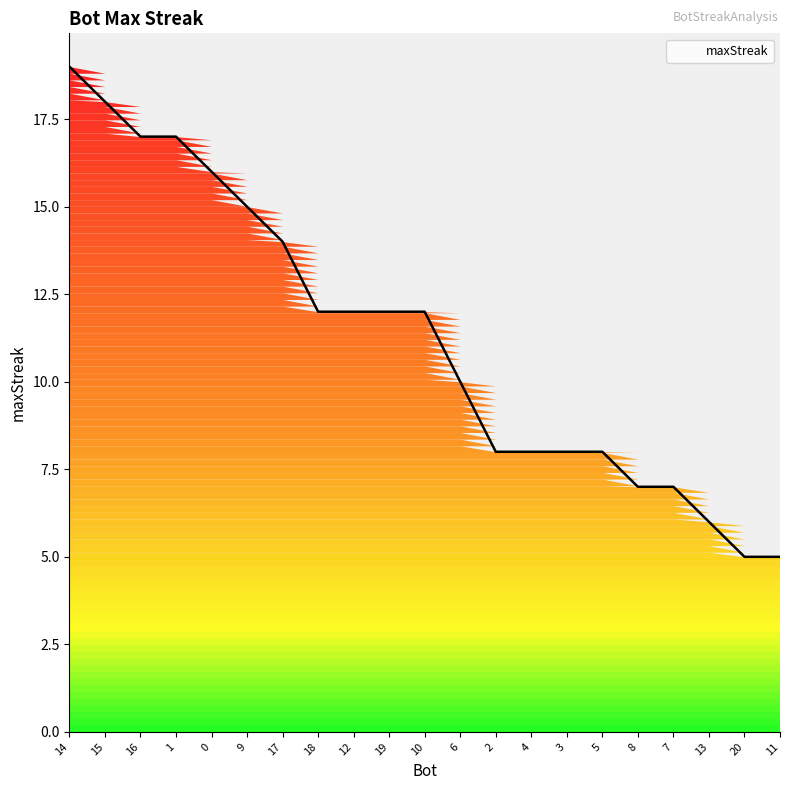

What is the change in value from 9 to 2?

-7